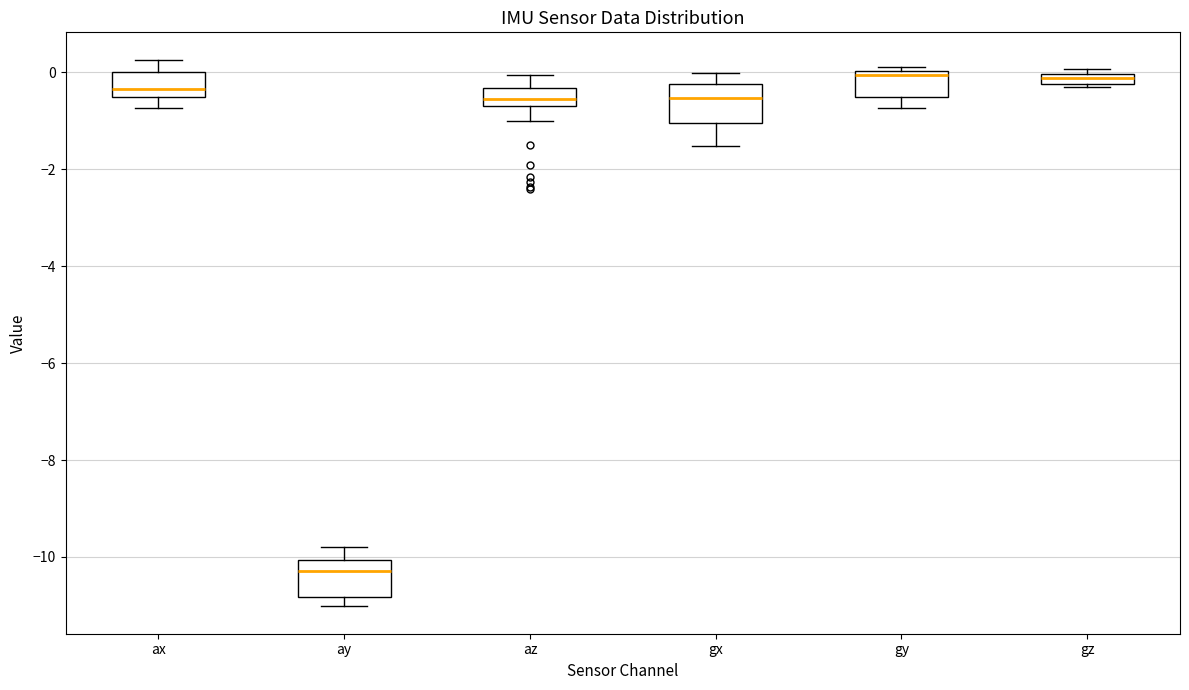

Where is the lower edge of the box for gx on the y-axis? The values are not printed on the chart, so give them approximately, as read against the axis.

-1.0